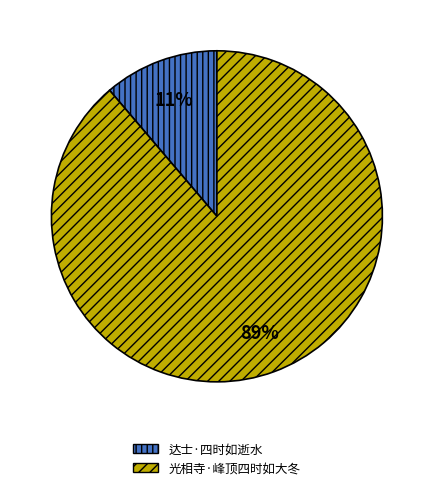

To the nearest percent, what is the average slice percentage?

50%